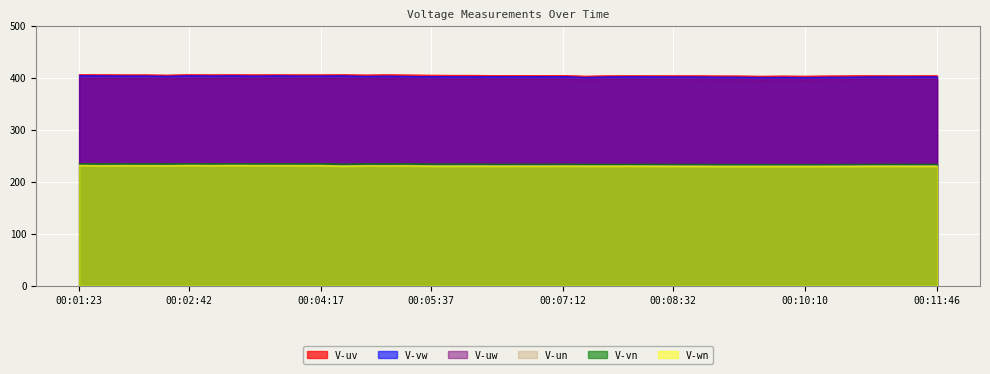

What is the lowest value of the V-wn series?

229.3